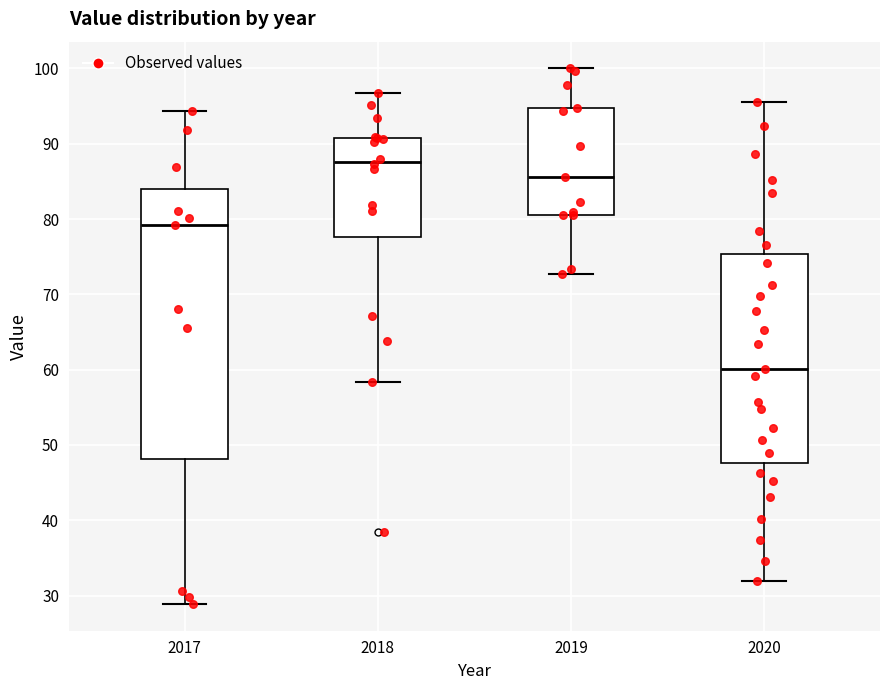

Which box's median line is the lowest?

2020